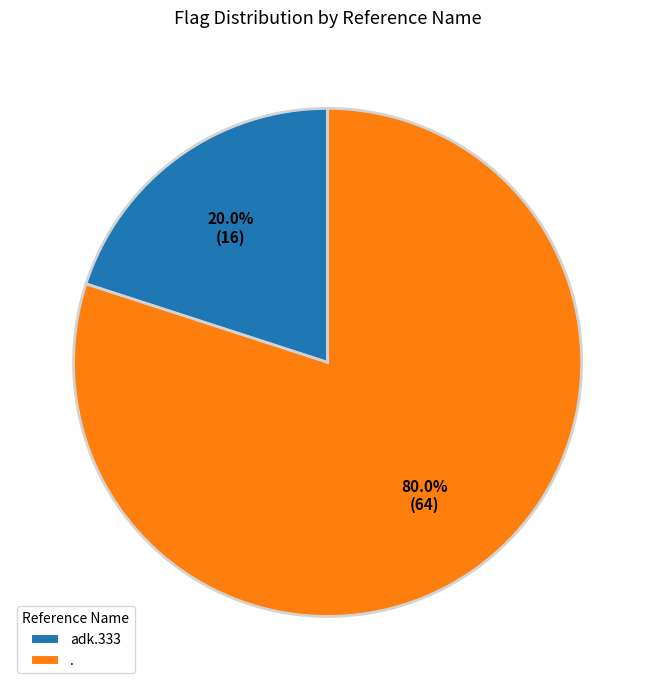

What is the majority slice?

.